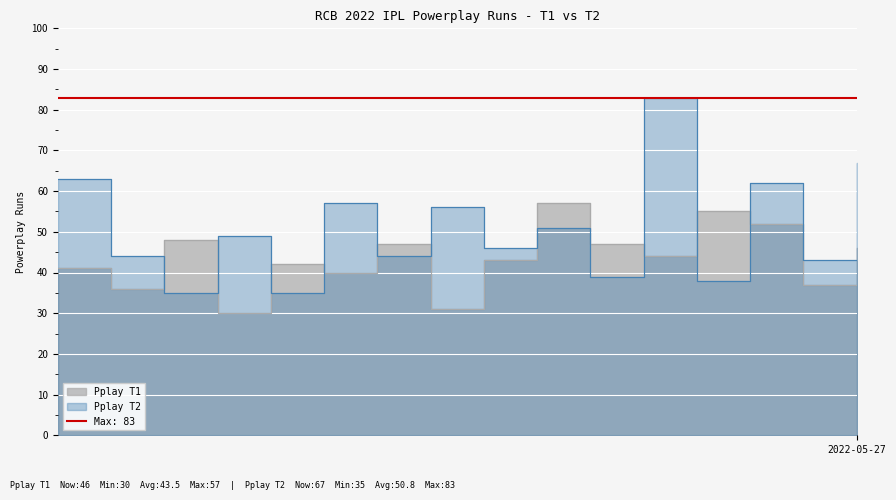

True or false: Pplay T1 and Pplay T2 cross at least once.

True